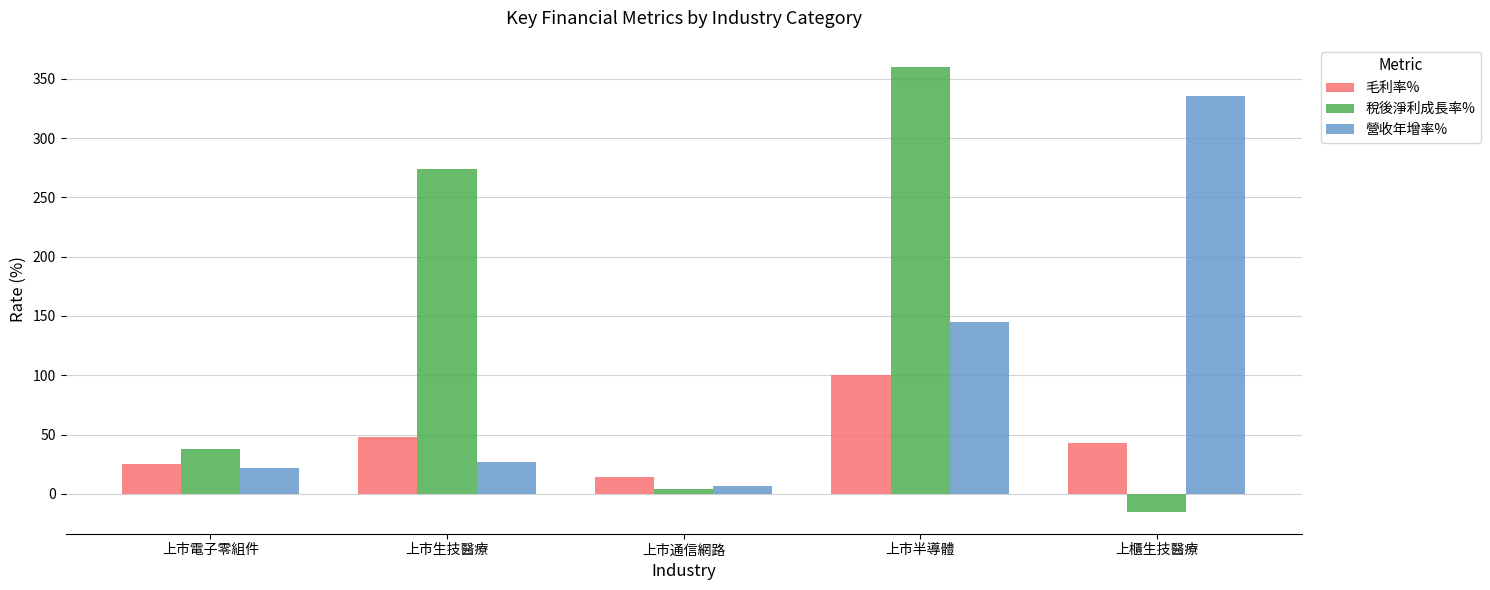

Between 上市電子零組件 and 上市生技醫療, which series saw the biggest shift?

稅後淨利成長率%